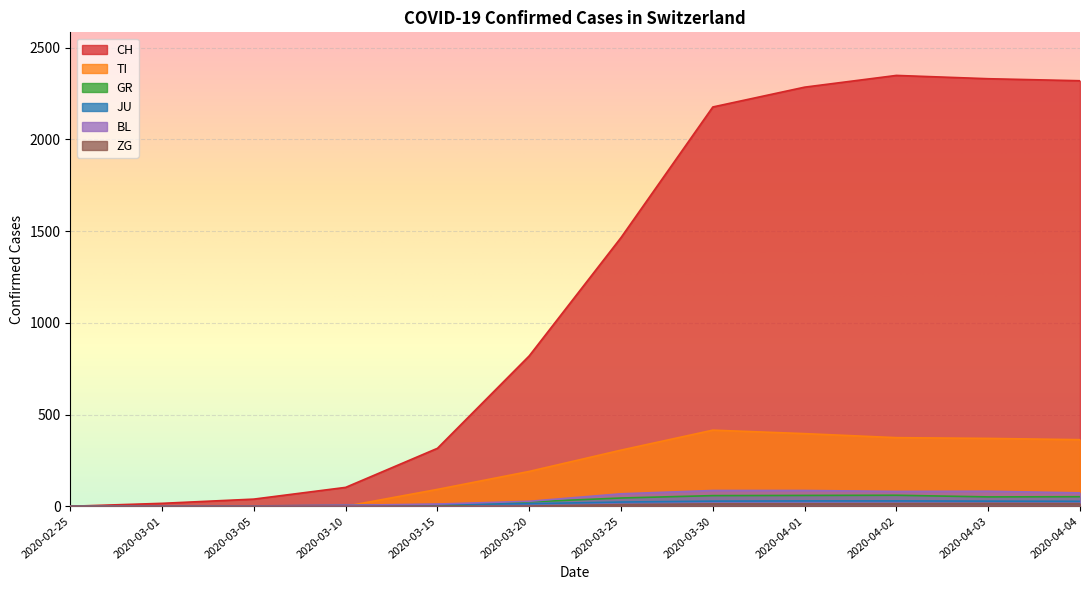

The value of BL at 2020-02-25 is 0. True or false?

True